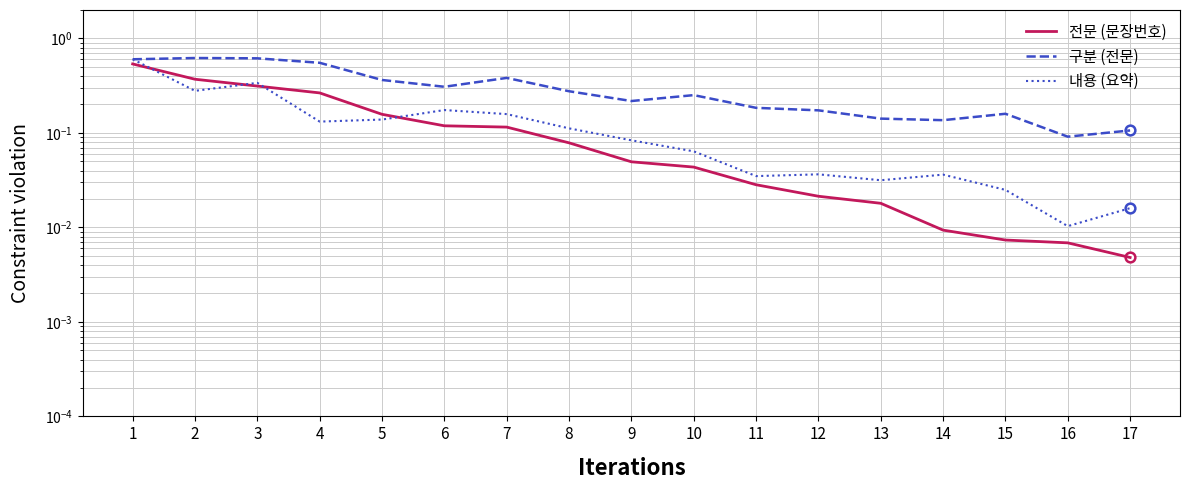

Is this an area chart (filled region under the line)?

No